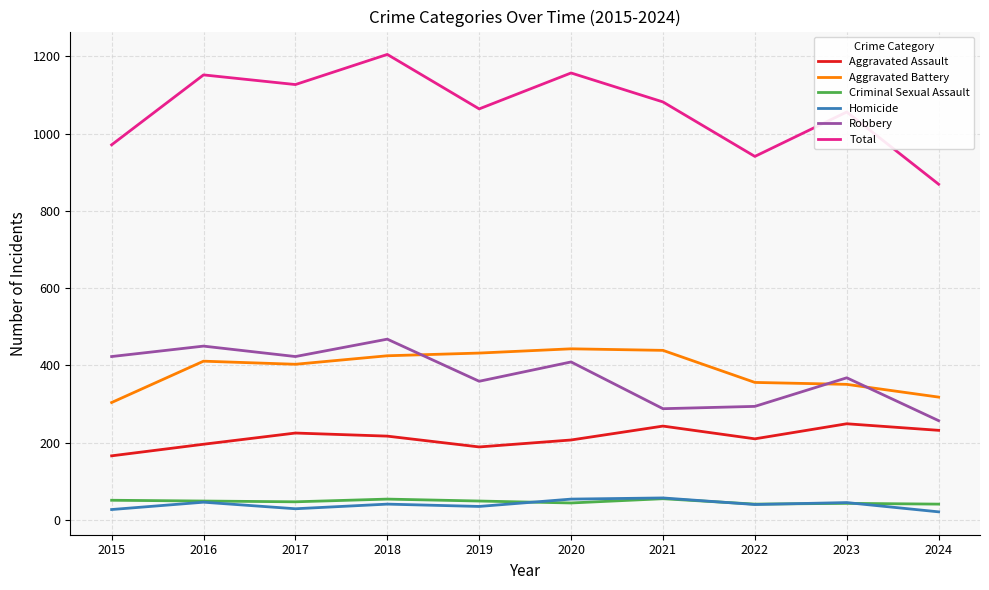

Which series has the largest range (max minus min)?

Total